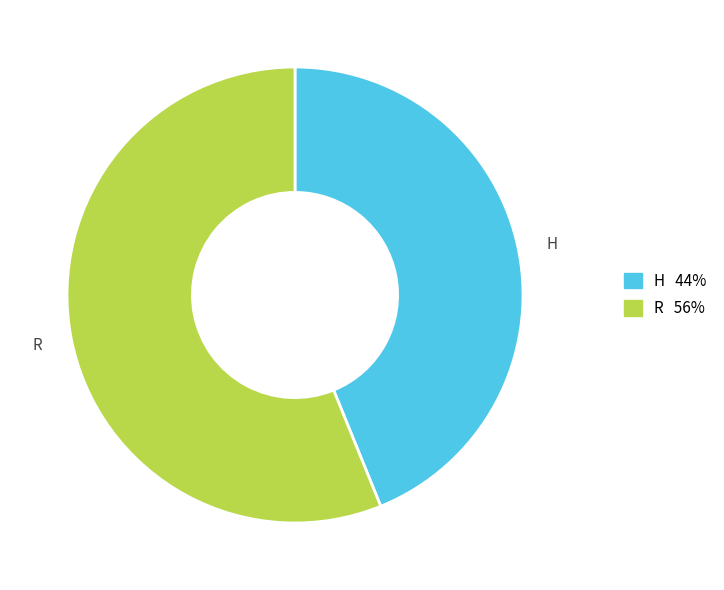

Does any single category account for the majority?

Yes